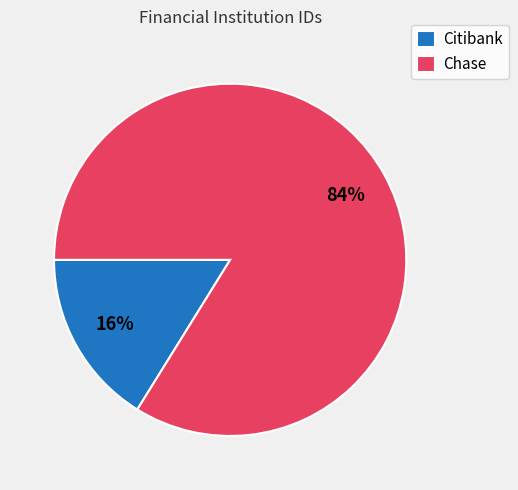

Do Citibank and Chase together represent more than half of the pie?

Yes